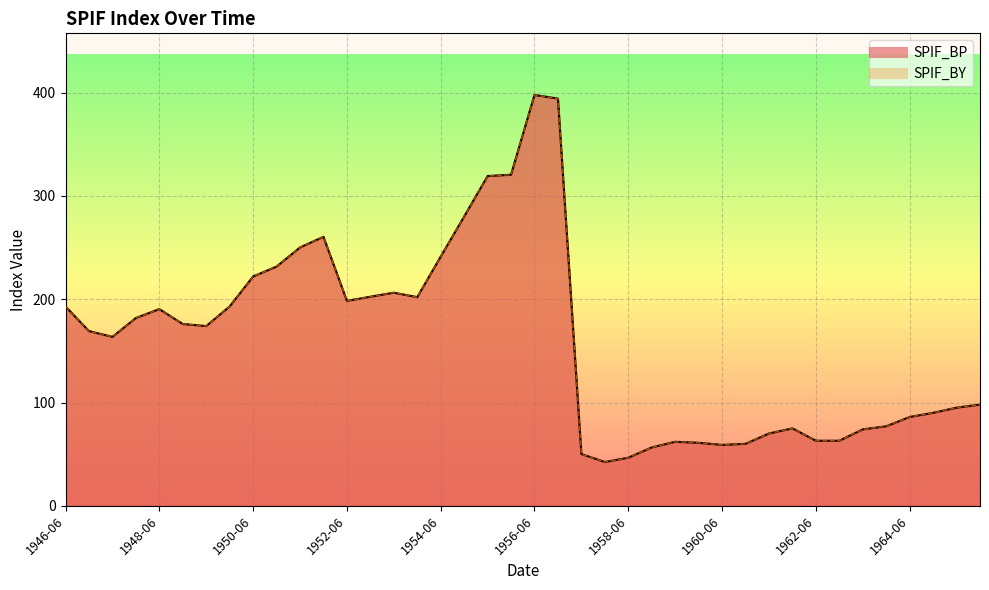

What is the sum of the SPIF_BY values at 1958-06 and 1957-12?

89.0